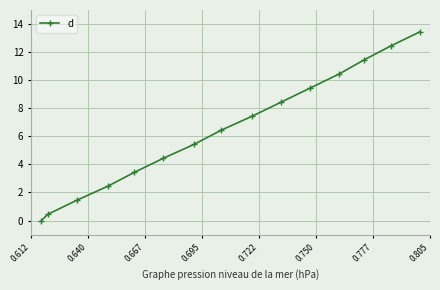

What is the greatest value displayed?

13.4